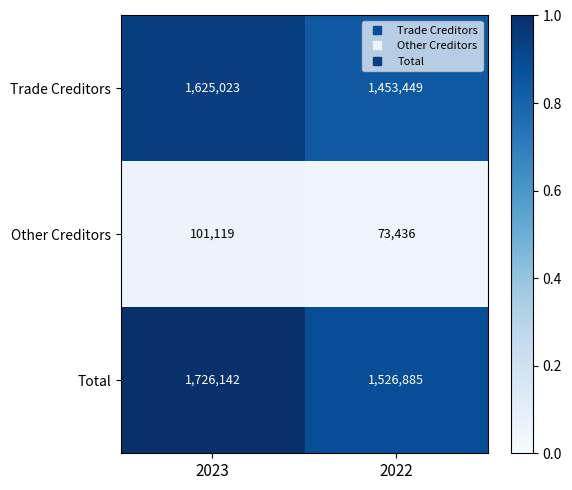

What is the maximum value shown in the chart?

1726142